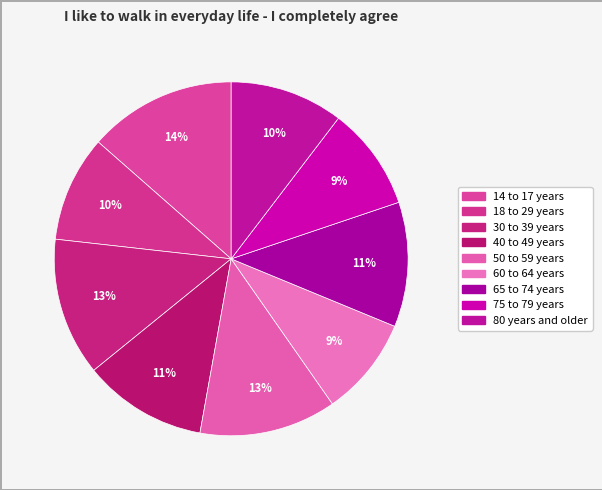

What portion of the pie excludes 18 to 29 years?

90.3%